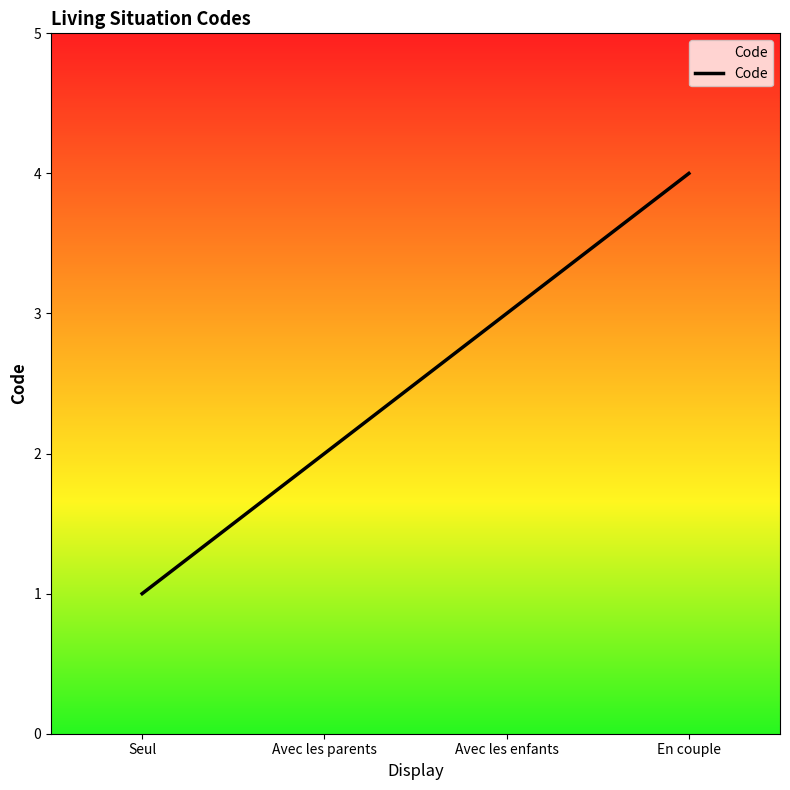

Which has a higher value, En couple or Avec les enfants?

En couple